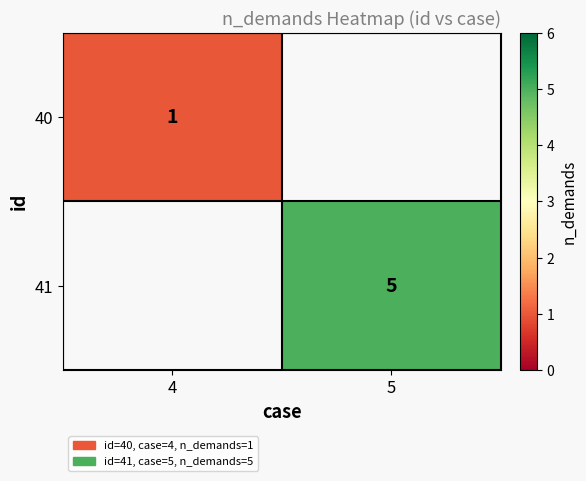

True or false: 41 has a value of 5 at 5.

True